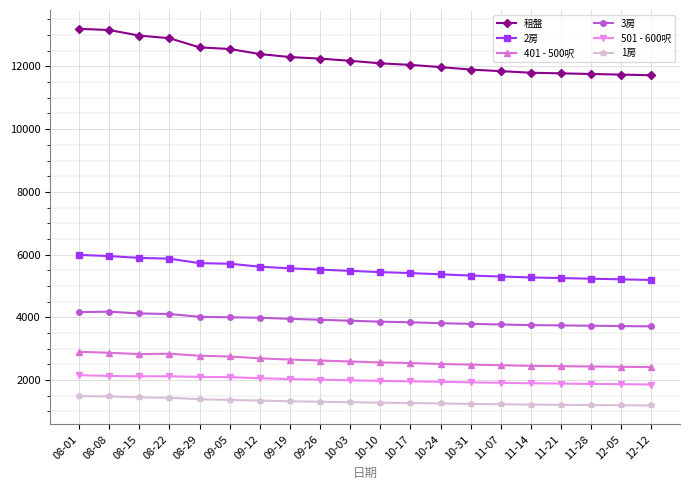

What is the sum of the 3房 values at 09-05 and 08-22?

8103